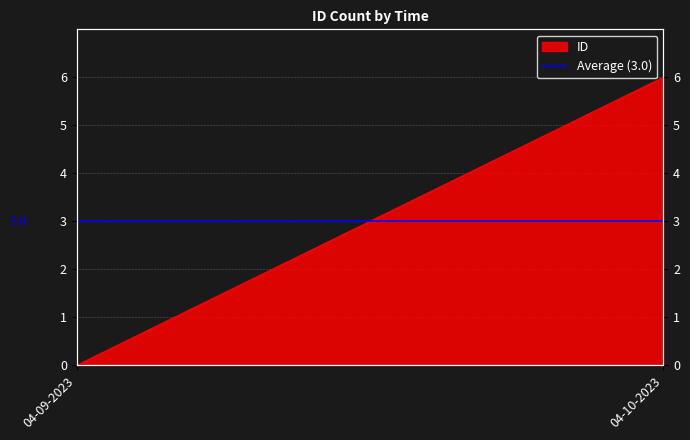

True or false: there are more than 0 points higher than both neighbors.

False